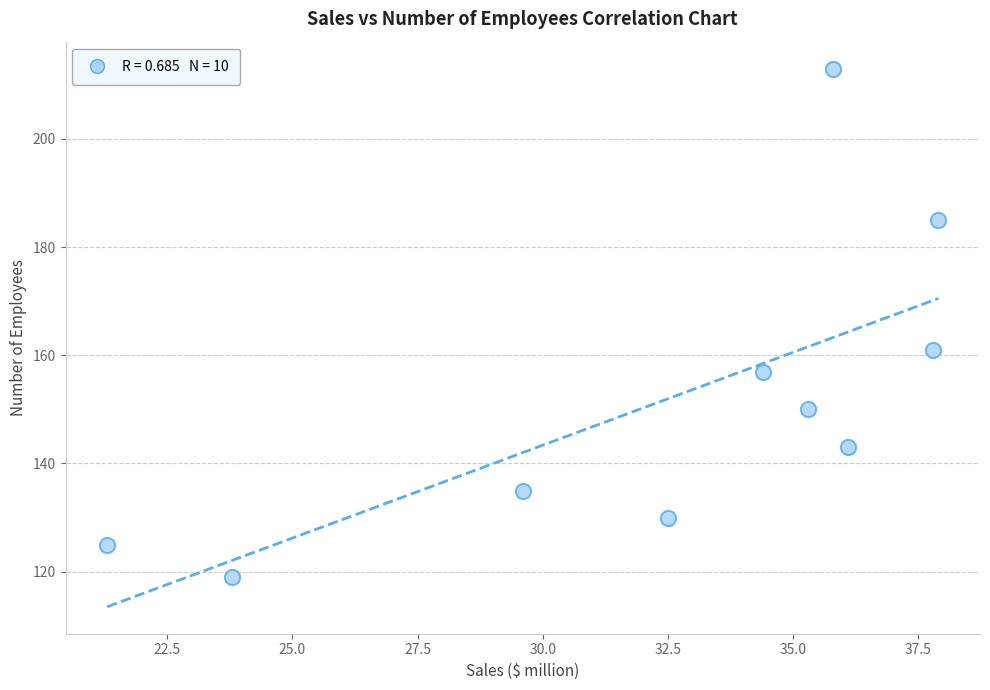

What is the range of Y values (max minus min)?

94